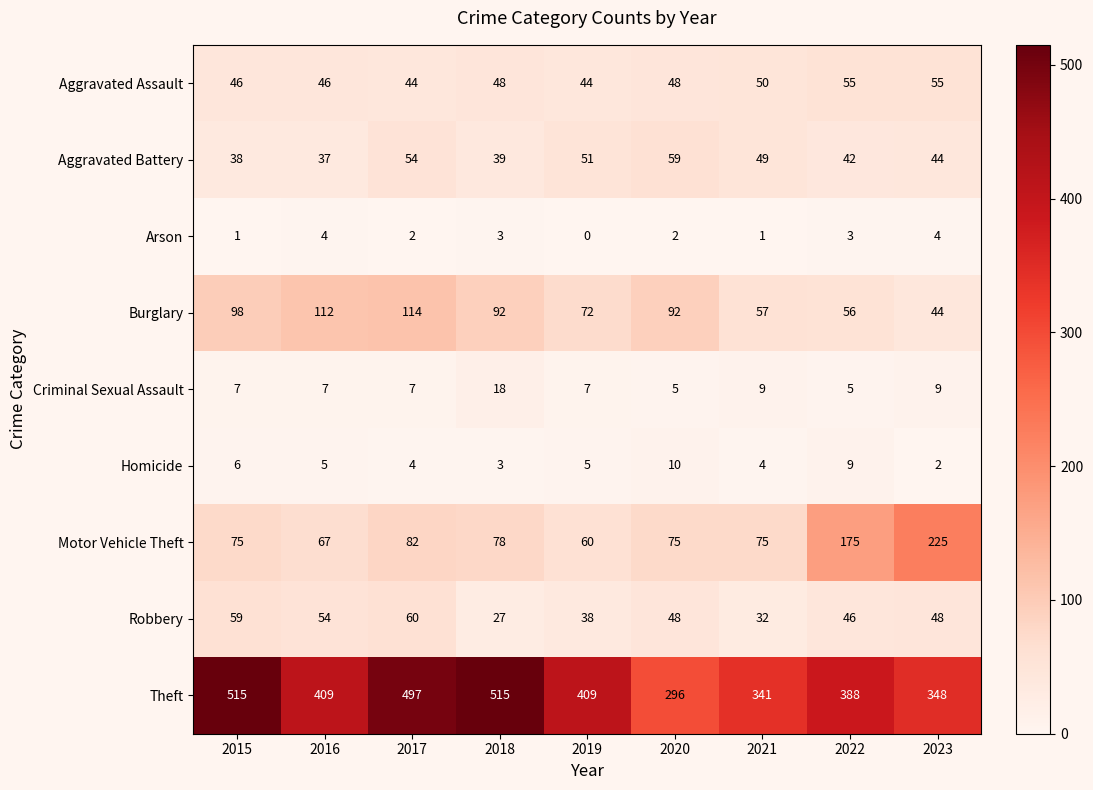

At 2015, list the series in order from smallest to largest.

Arson, Homicide, Criminal Sexual Assault, Aggravated Battery, Aggravated Assault, Robbery, Motor Vehicle Theft, Burglary, Theft